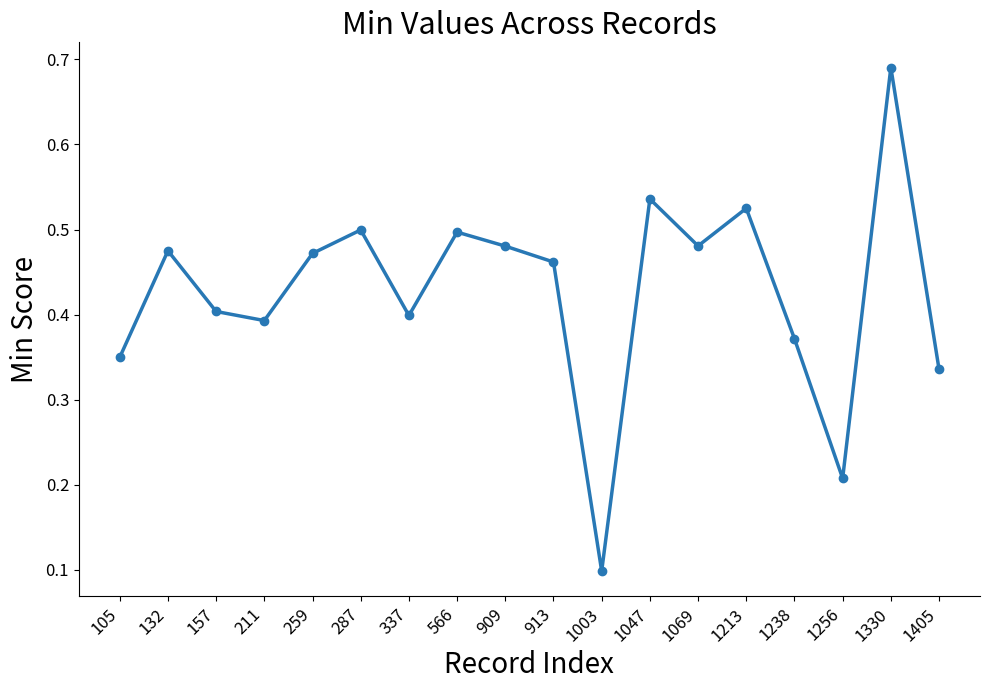

Which label corresponds to the smallest value in the chart?

1003